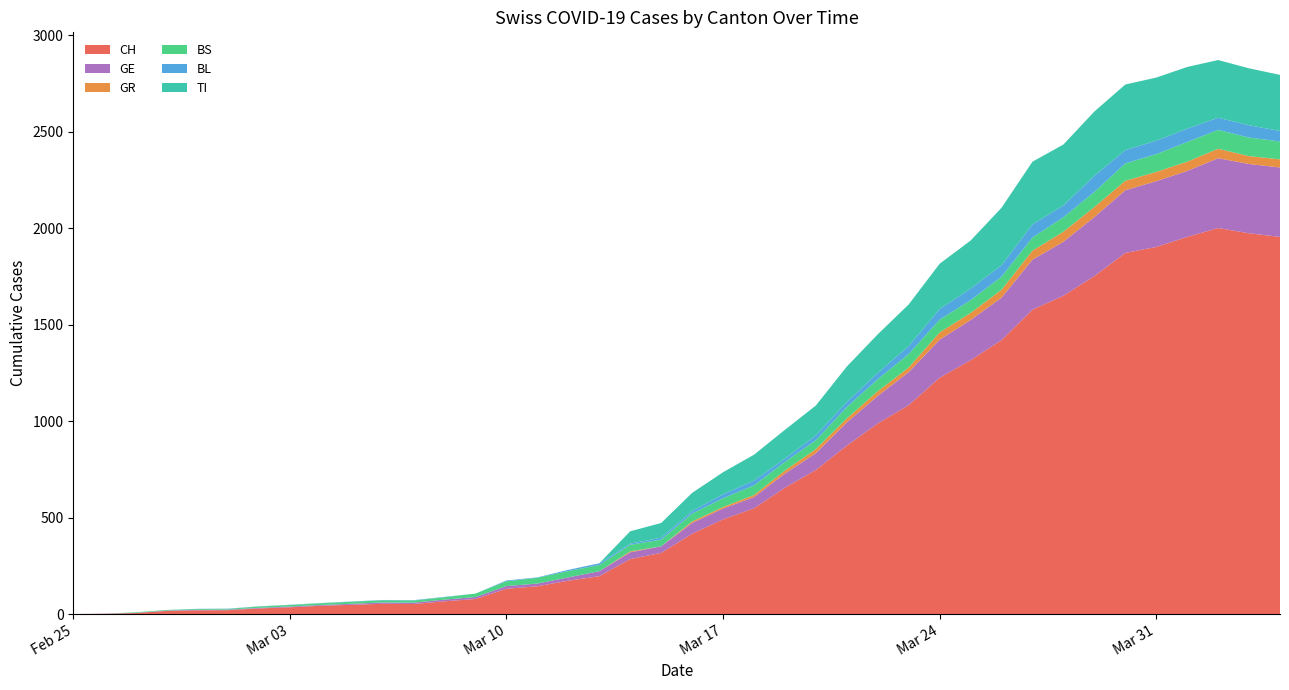

Reading left to right, transcribe all the data shown in this chart.

CH: 0	1	5	16	19	20	29	35	43	48	53	52	66	78	131	144	173	196	285	317	416	491	548	655	747	873	988	1083	1225	1316	1420	1578	1650	1752	1872	1903	1955	2001	1974	1955
GE: 0	1	1	2	3	3	3	4	4	5	7	7	9	10	14	14	17	26	35	34	56	56	58	73	87	120	143	171	197	208	220	259	280	306	325	341	342	362	359	360
GR: 0	0	0	0	0	0	0	0	0	0	0	0	0	0	0	0	0	0	5	0	8	8	11	16	21	21	24	24	38	37	41	47	52	52	49	48	48	49	41	42
BS: 0	0	3	3	4	4	7	8	9	11	11	11	12	18	25	30	33	32	34	35	41	45	50	45	46	59	62	70	66	66	68	68	75	78	90	92	102	98	96	93
BL: 0	0	0	0	1	1	1	1	1	1	2	2	2	0	4	2	6	9	6	10	13	21	25	17	25	26	33	41	55	60	59	68	61	84	69	70	69	63	64	54
TI: 0	0	0	0	0	0	0	0	0	0	0	0	0	0	0	0	0	0	64	76	94	114	134	149	155	184	200	216	235	249	298	325	316	333	340	327	320	299	295	291